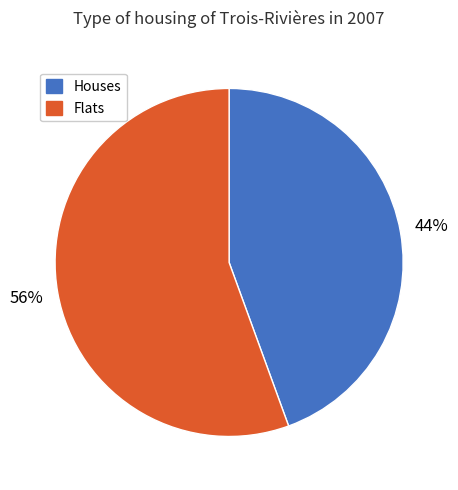

To the nearest percent, what is the average slice percentage?

50%